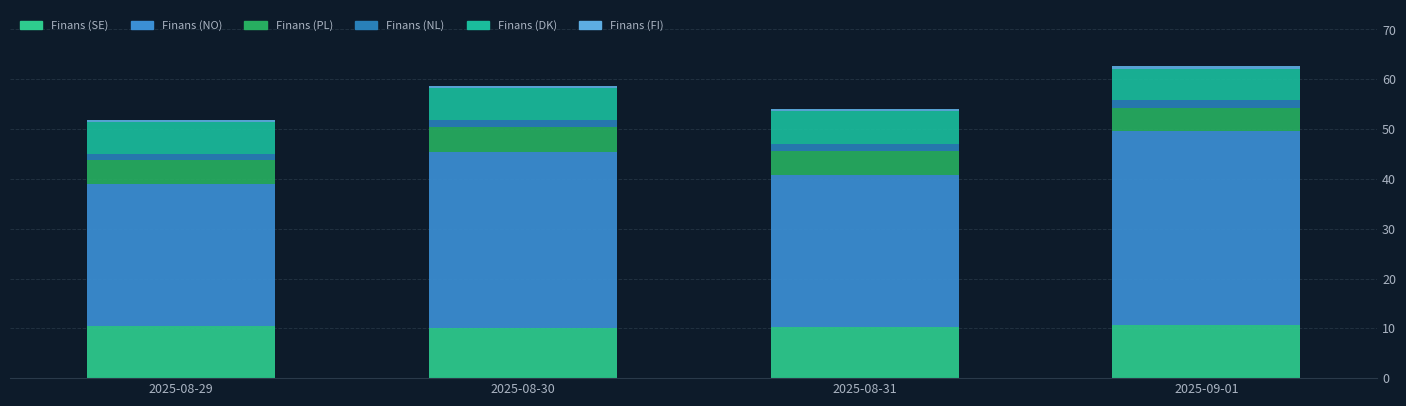

At which label is Finans (NL) closest to 1?

2025-08-29